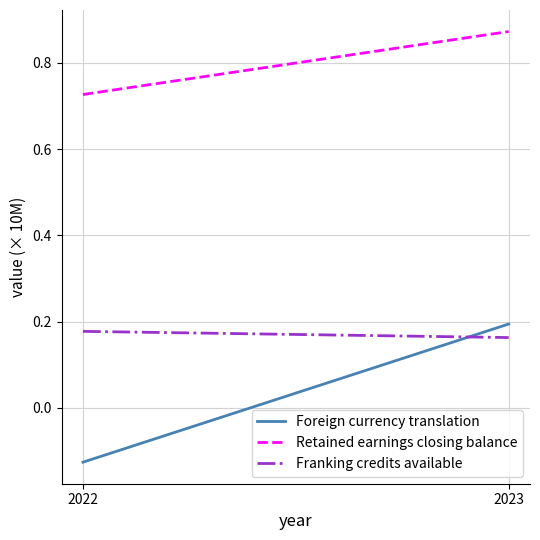

What is the value of the Foreign currency translation point at the 1st from the left?

-0.1